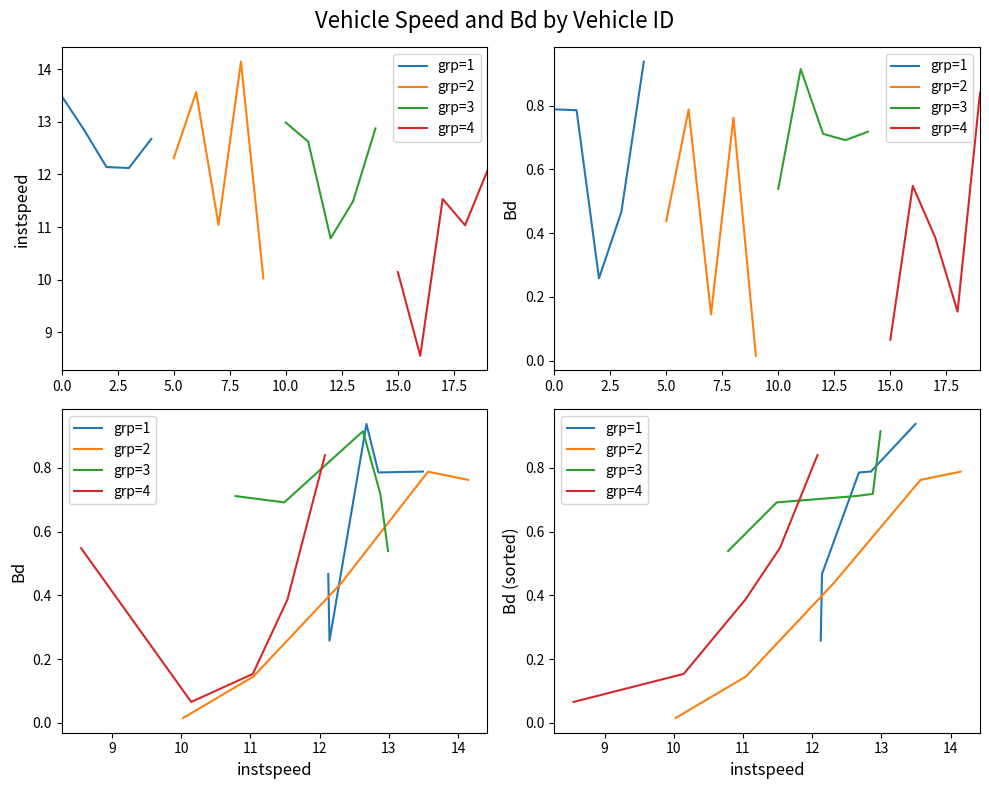

Which series has the largest total across all categories?

grp=3